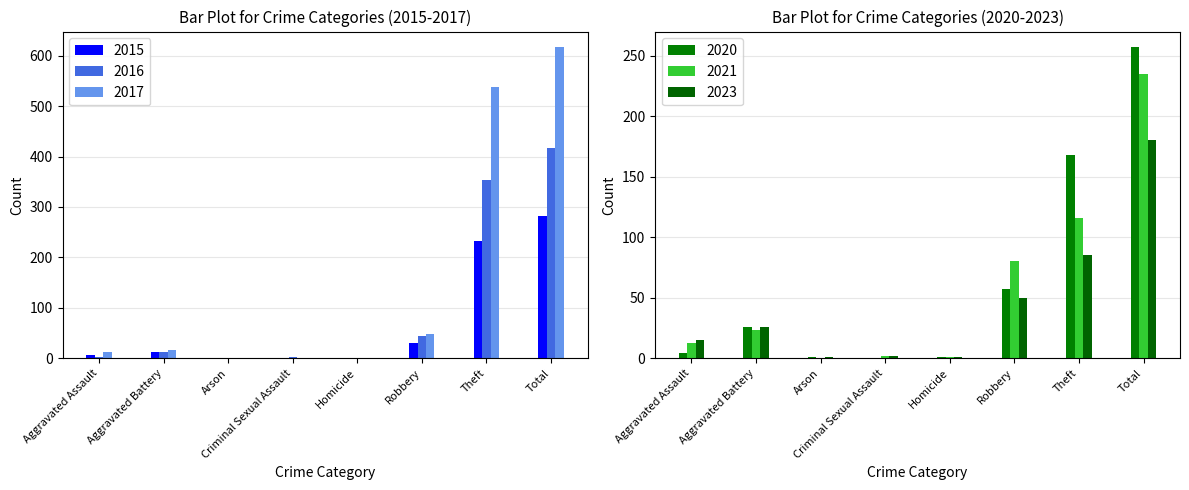

What is the difference between the maximum and minimum values in the 2023 series?

179